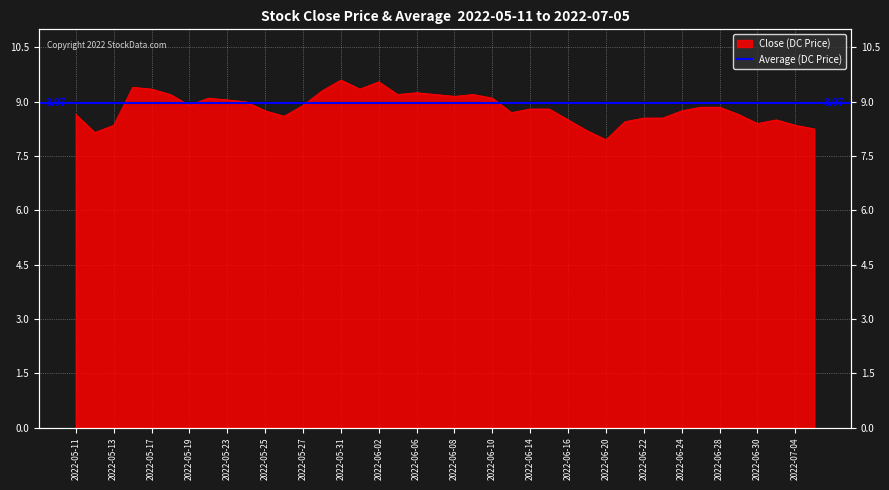

Is it true that the value at 2022-06-16 is 8.5?

True